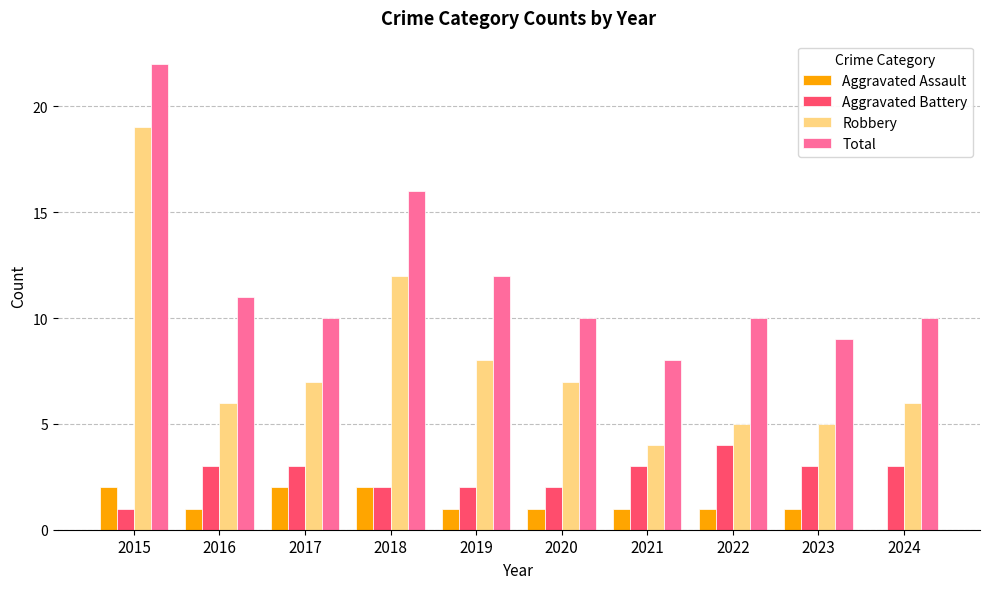

What is the total value across all series at 2019?

23.0